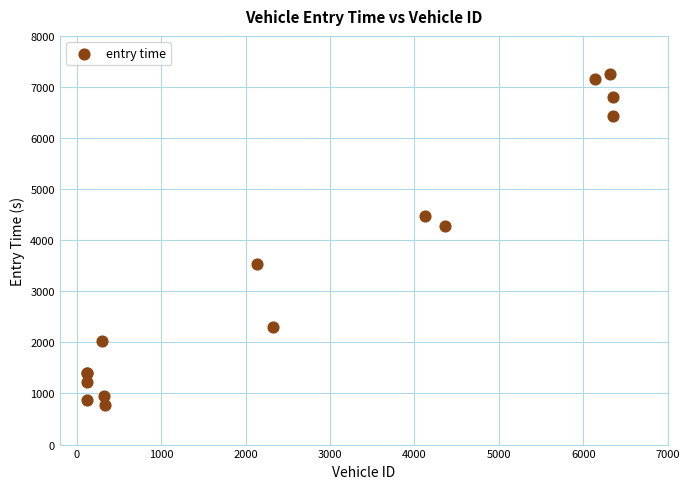

What Y value in the scatter plot is closest to 4009?

4279.7